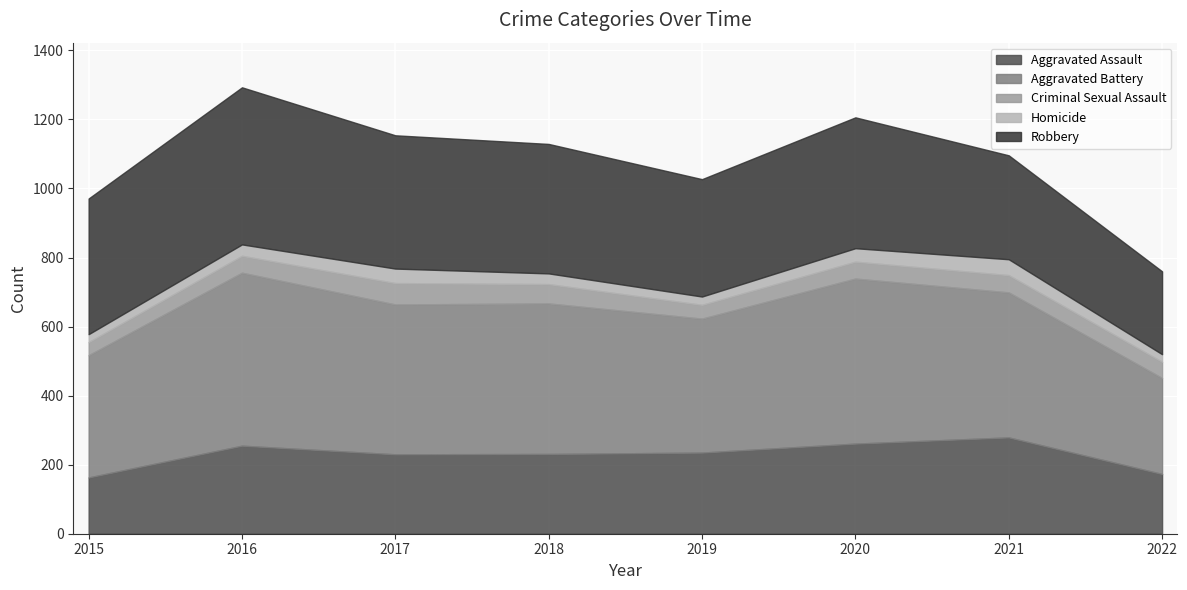

Which series has the largest range (max minus min)?

Aggravated Battery